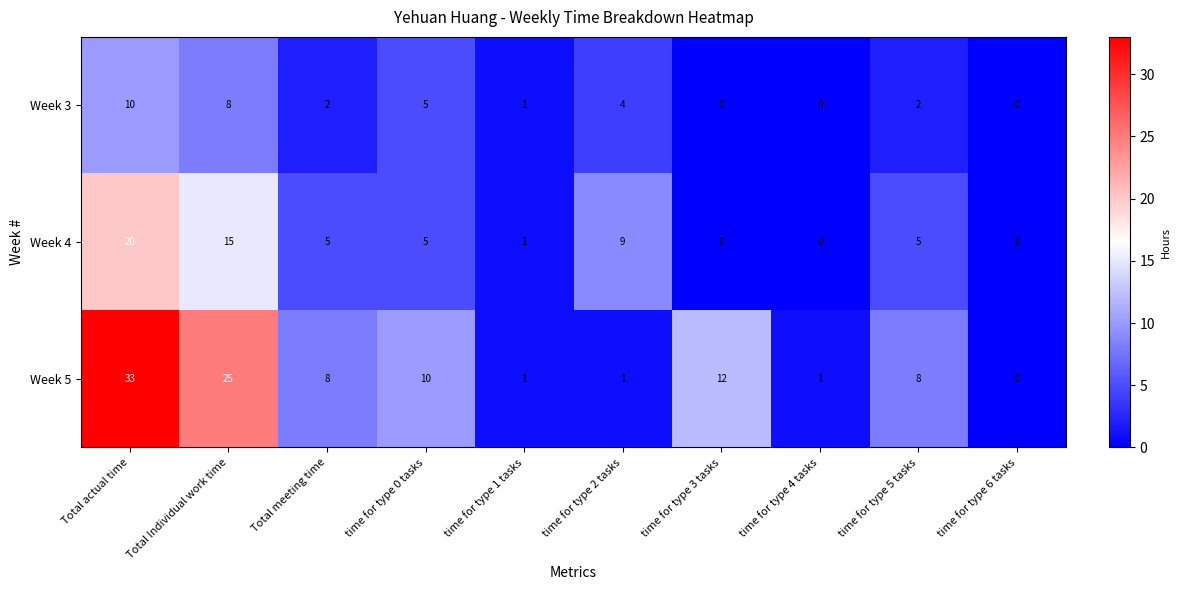

At which label is Week 3 closest to 5?

time for type 0 tasks